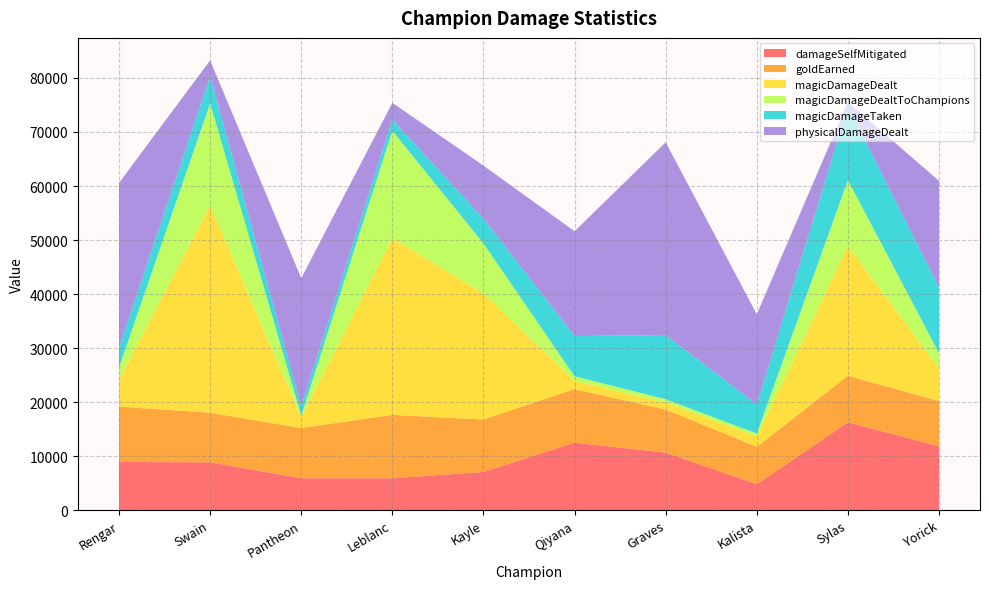

Reading right to left, transcribe all the data shown in this chart.

damageSelfMitigated: Yorick=11815	Sylas=16261	Kalista=4783	Graves=10640	Qiyana=12481	Kayle=7060	Leblanc=5888	Pantheon=5892	Swain=8848	Rengar=8912
goldEarned: Yorick=8384	Sylas=8603	Kalista=6937	Graves=7981	Qiyana=9909	Kayle=9707	Leblanc=11740	Pantheon=9293	Swain=9187	Rengar=10243
magicDamageDealt: Yorick=6054	Sylas=24074	Kalista=1866	Graves=1294	Qiyana=1511	Kayle=23342	Leblanc=32721	Pantheon=2035	Swain=38396	Rengar=5047
magicDamageDealtToChampions: Yorick=2817	Sylas=12146	Kalista=584	Graves=612	Qiyana=875	Kayle=9259	Leblanc=19865	Pantheon=287	Swain=18871	Rengar=2192
magicDamageTaken: Yorick=12150	Sylas=13628	Kalista=5373	Graves=11885	Qiyana=7437	Kayle=4571	Leblanc=2065	Pantheon=1683	Swain=5053	Rengar=3661
physicalDamageDealt: Yorick=19737	Sylas=827	Kalista=16707	Graves=35682	Qiyana=19408	Kayle=9838	Leblanc=3118	Pantheon=23745	Swain=2903	Rengar=30520